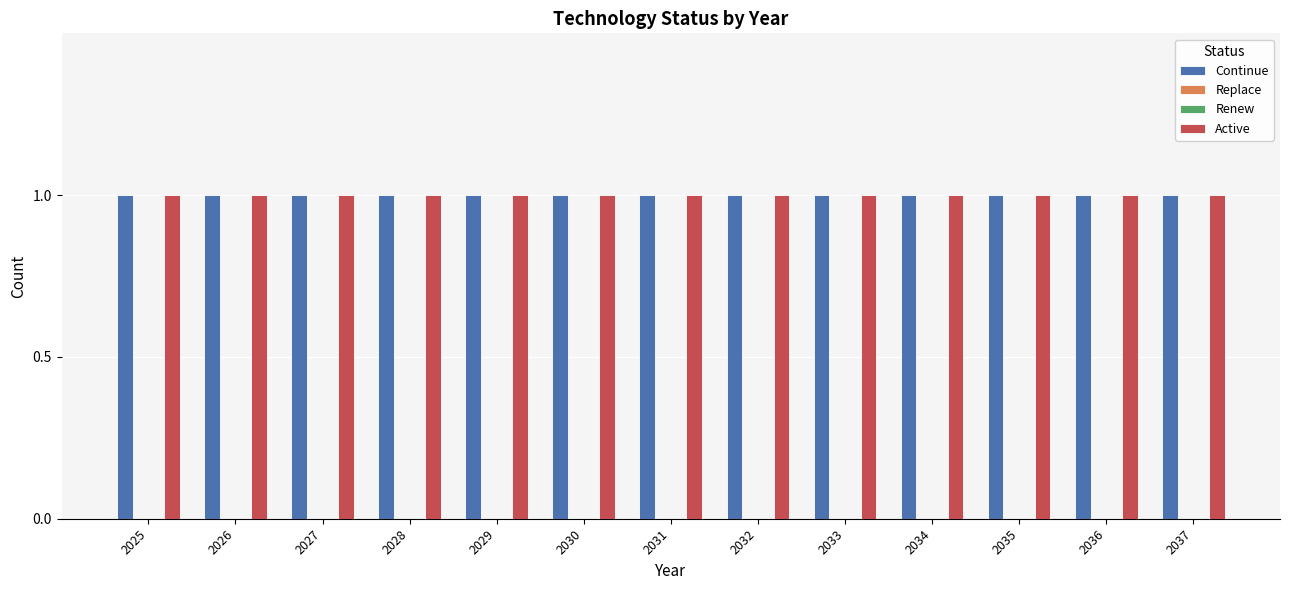

How many categories are shown in the chart?

13